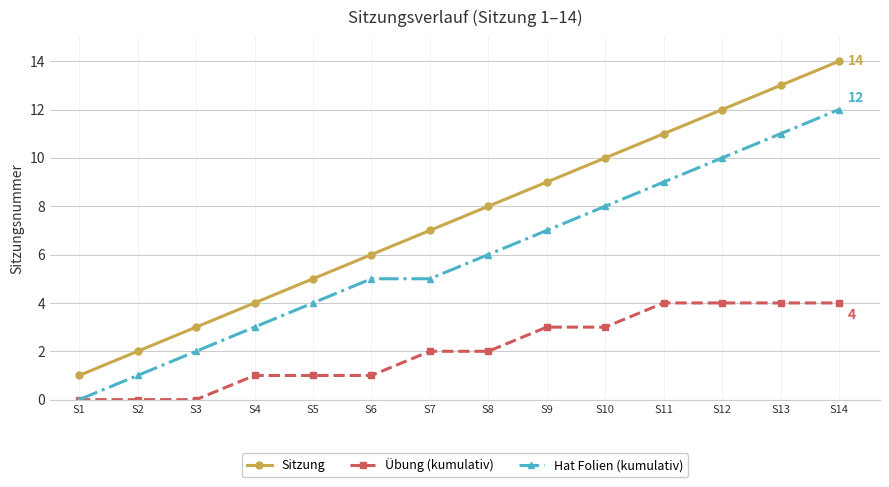

How many positive values does the Hat Folien (kumulativ) series have?

13